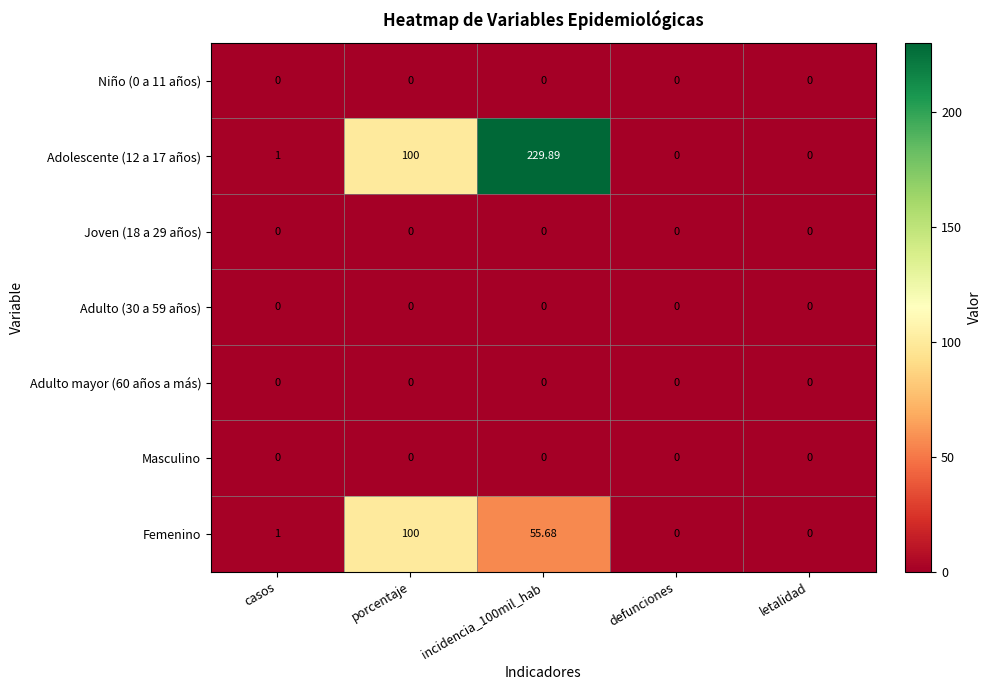

Reading right to left, extract all data points from this chart.

Niño (0 a 11 años): letalidad=0.0	defunciones=0.0	incidencia_100mil_hab=0.0	porcentaje=0.0	casos=0.0
Adolescente (12 a 17 años): letalidad=0.0	defunciones=0.0	incidencia_100mil_hab=229.9	porcentaje=100.0	casos=1.0
Joven (18 a 29 años): letalidad=0.0	defunciones=0.0	incidencia_100mil_hab=0.0	porcentaje=0.0	casos=0.0
Adulto (30 a 59 años): letalidad=0.0	defunciones=0.0	incidencia_100mil_hab=0.0	porcentaje=0.0	casos=0.0
Adulto mayor (60 años a más): letalidad=0.0	defunciones=0.0	incidencia_100mil_hab=0.0	porcentaje=0.0	casos=0.0
Masculino: letalidad=0.0	defunciones=0.0	incidencia_100mil_hab=0.0	porcentaje=0.0	casos=0.0
Femenino: letalidad=0.0	defunciones=0.0	incidencia_100mil_hab=55.7	porcentaje=100.0	casos=1.0